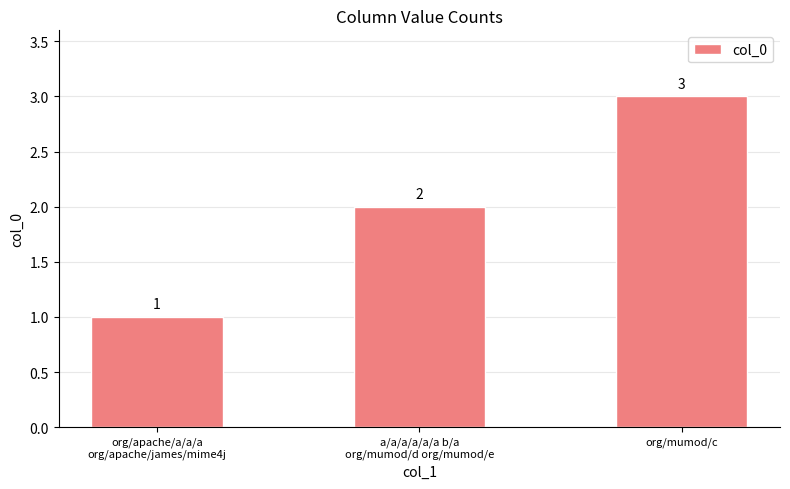

Count the values in the range 1 to 3.

3